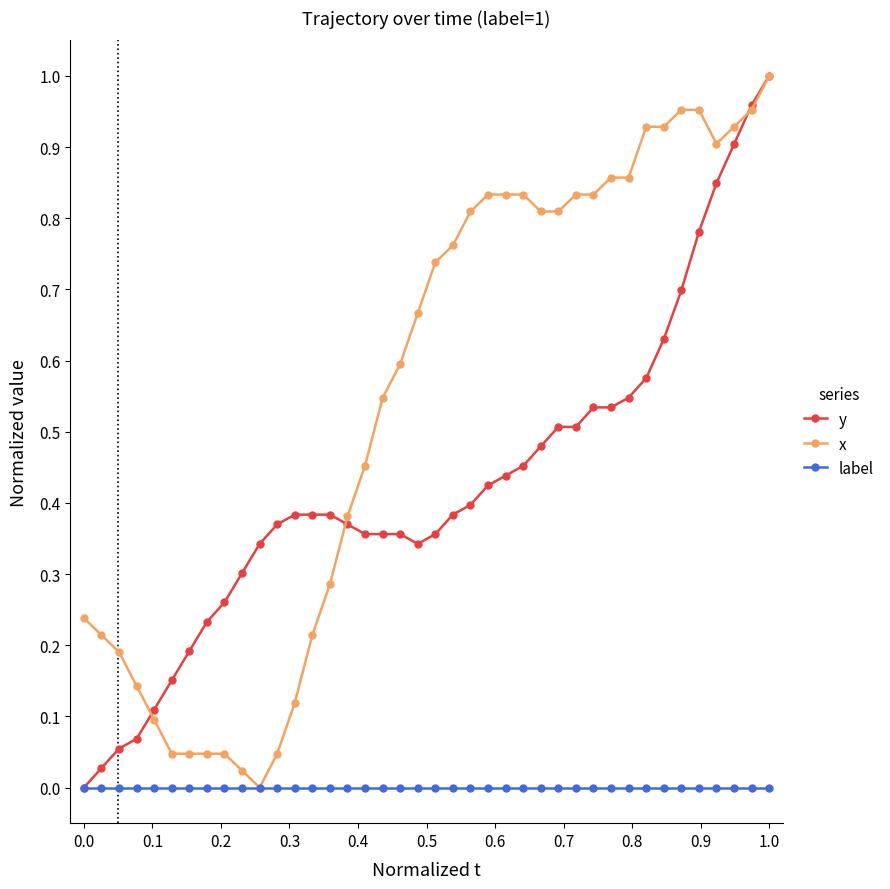

Rank the series by their average value, from highest to lowest.

x, y, label